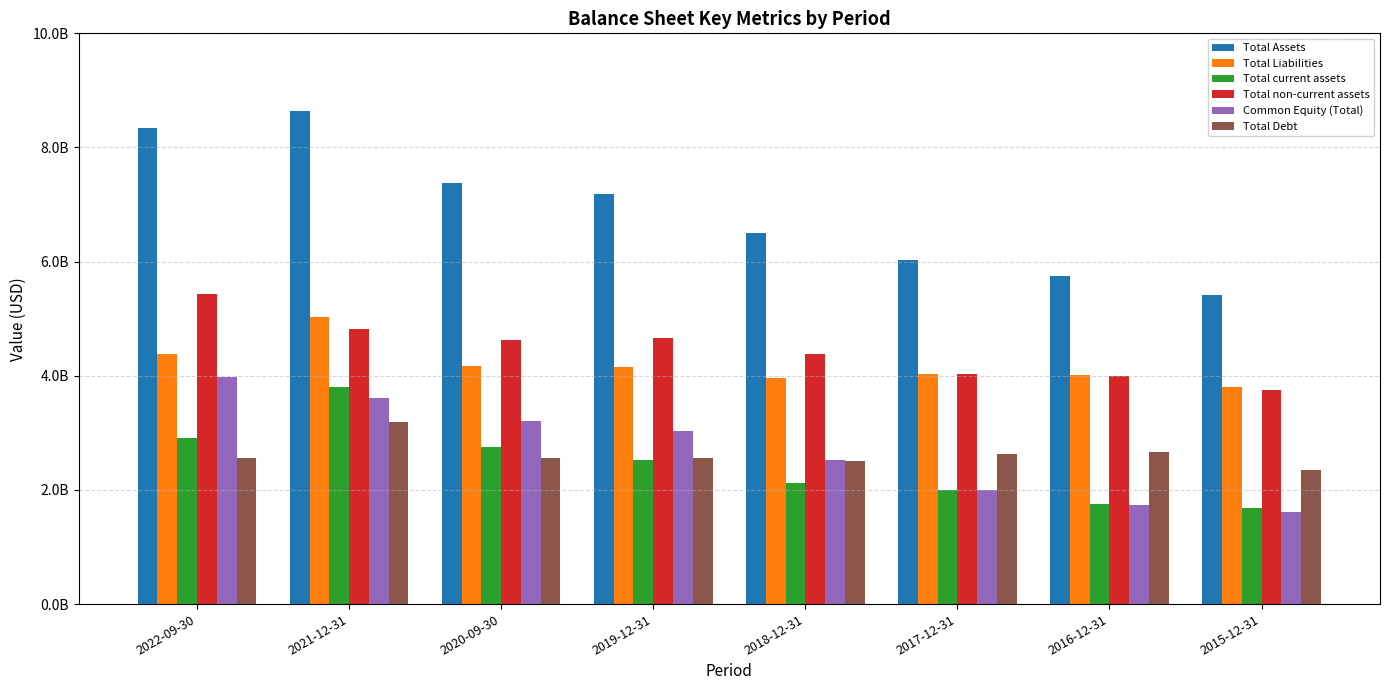

At which label does Total non-current assets first exceed 4628900000?

2022-09-30